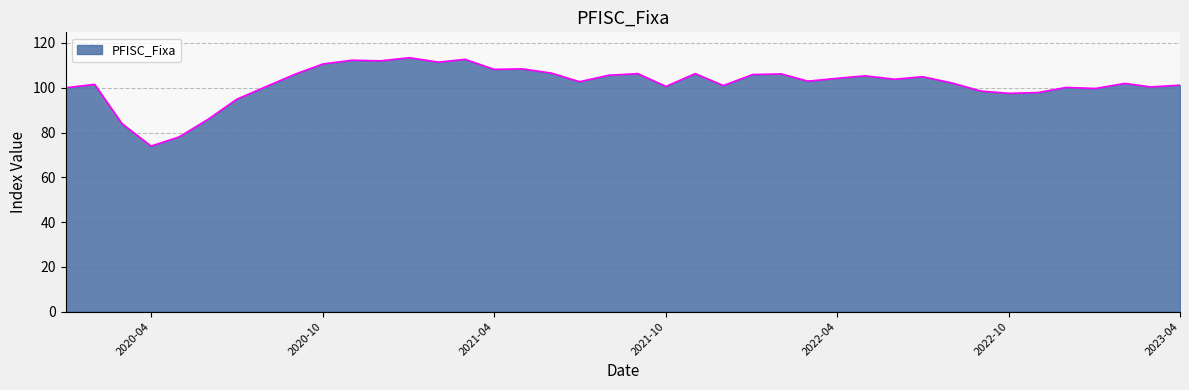

What is the maximum value shown in the chart?

113.4